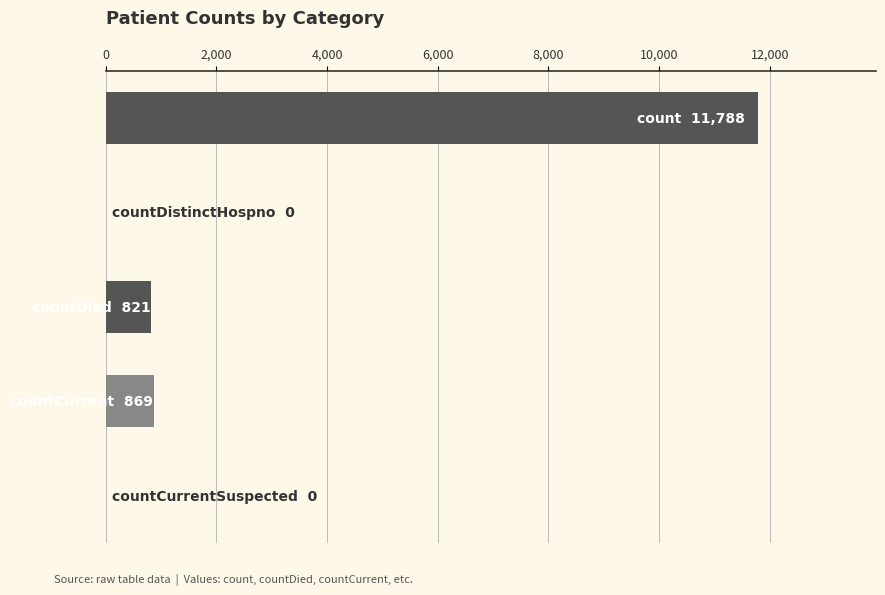

What is the maximum value shown in the chart?

11788